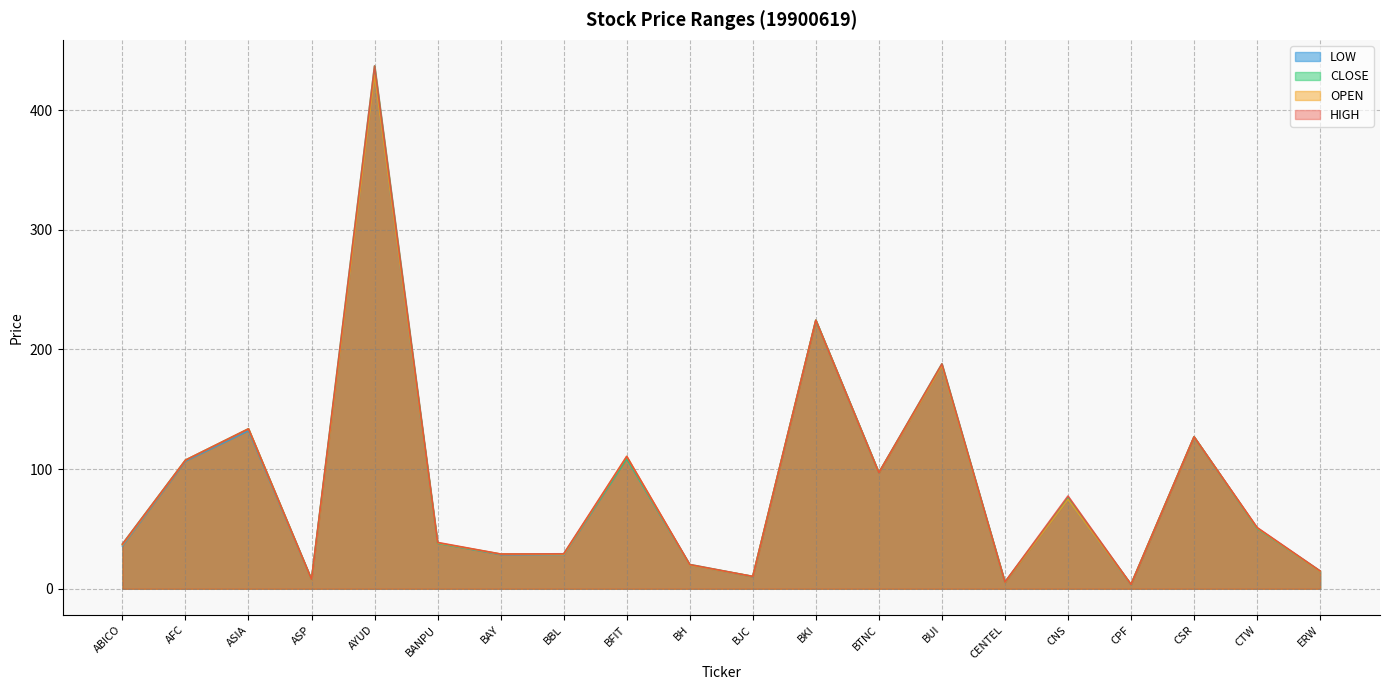

At BFIT, list the series in order from smallest to largest.

CLOSE, LOW, OPEN, HIGH